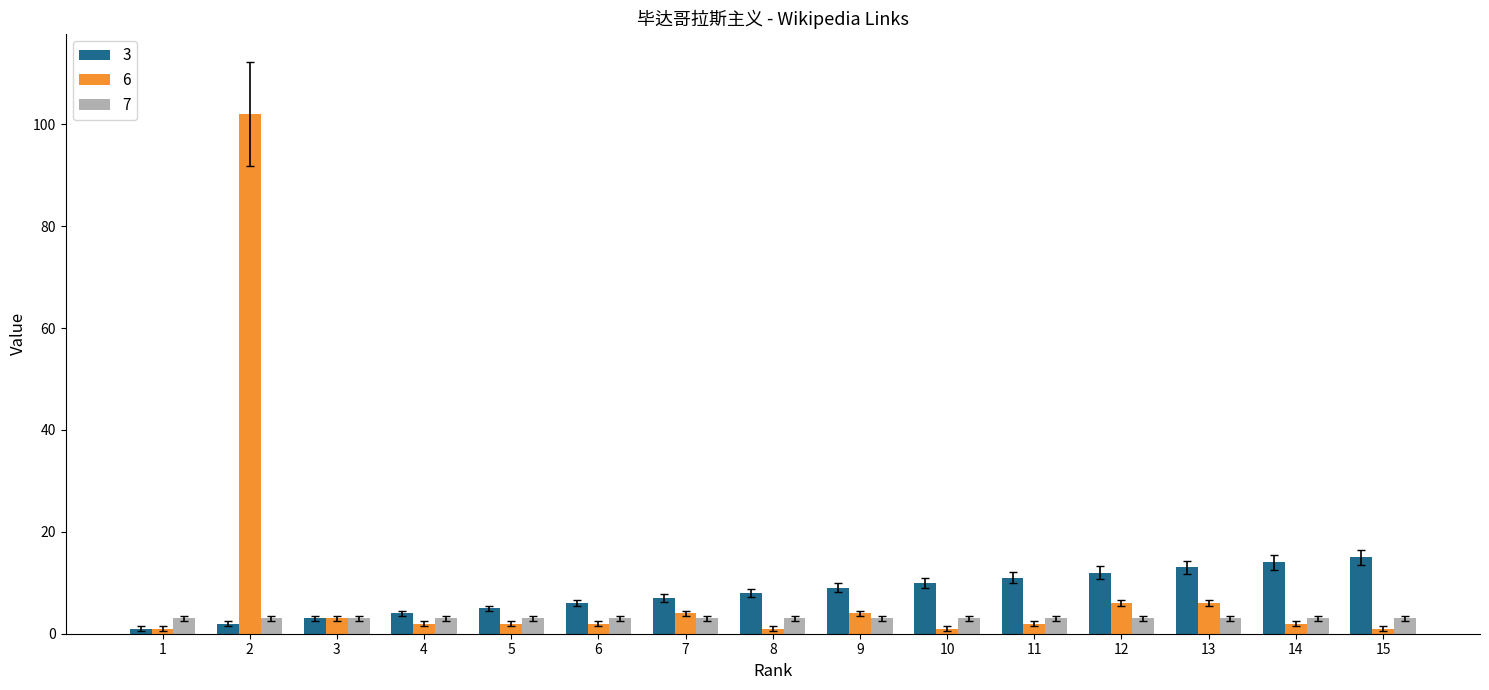

Which label corresponds to the largest value in the chart?

2